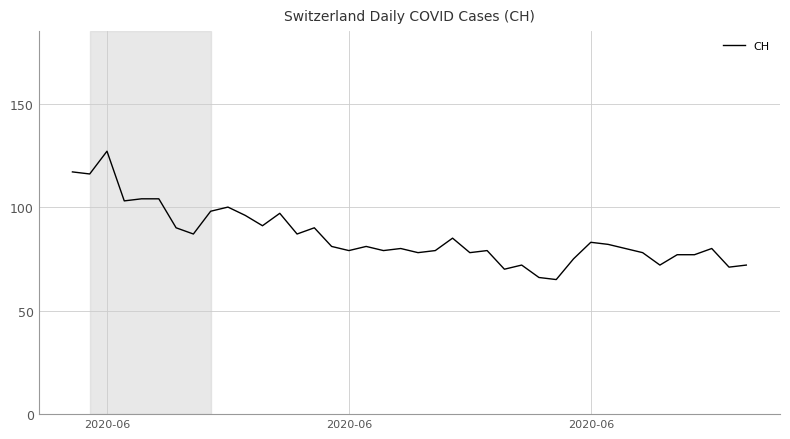

What is the difference between the maximum and minimum values?

62